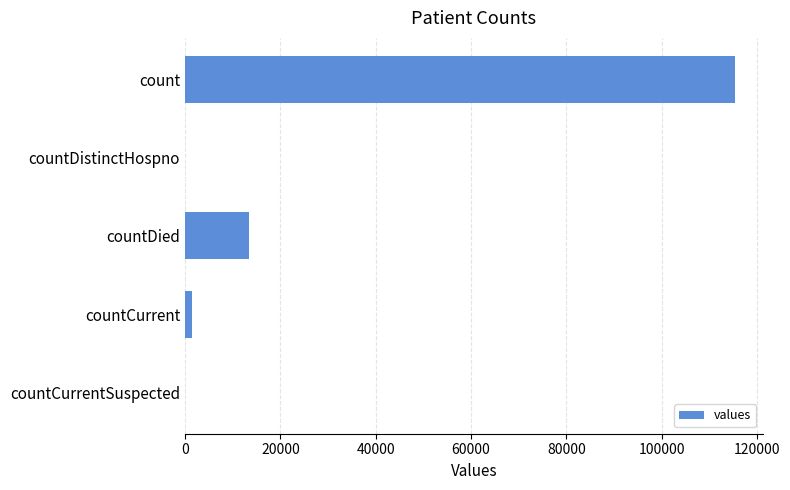

True or false: the data shows 3588 at countDied.

False